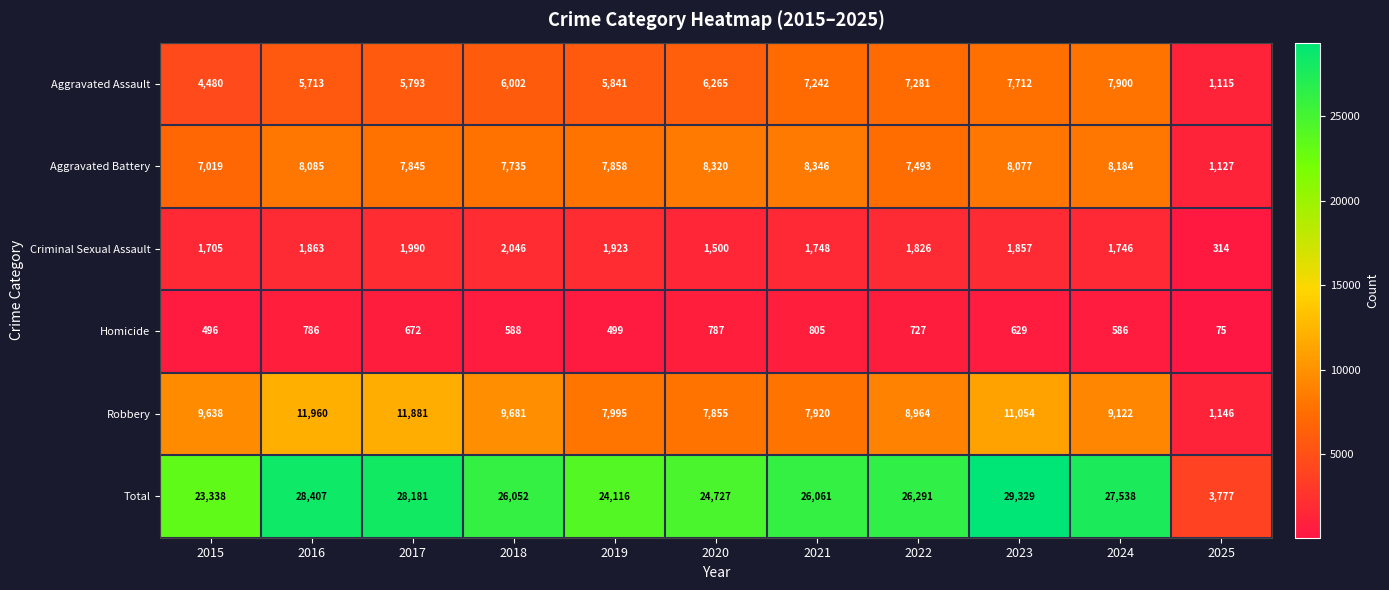

Between 2018 and 2020, which series saw the biggest shift?

Robbery